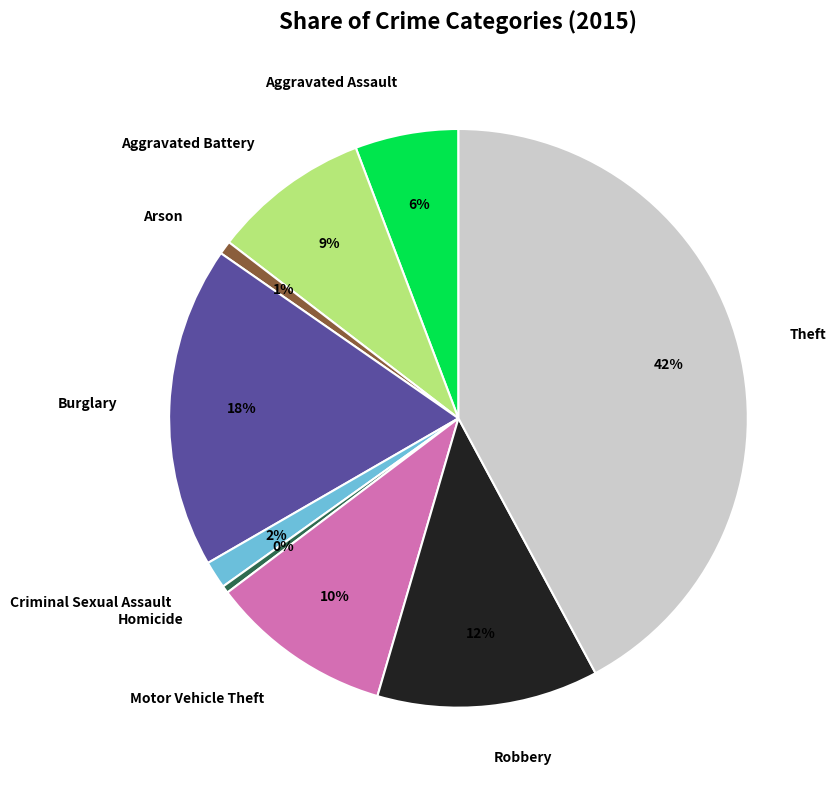

Do Criminal Sexual Assault and Burglary together represent more than half of the pie?

No